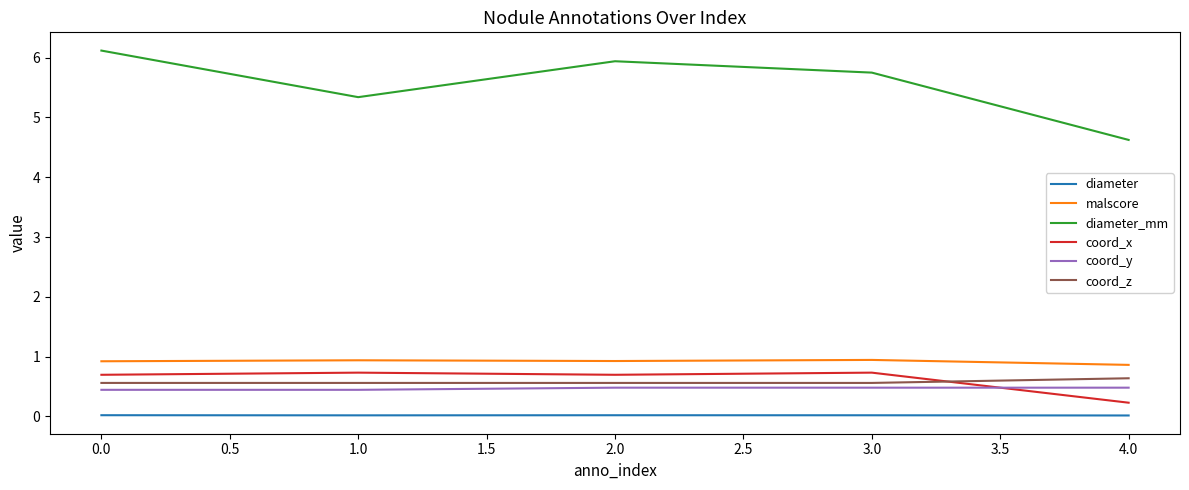

What is the difference between the second highest and second lowest values in the diameter_mm series?

0.6